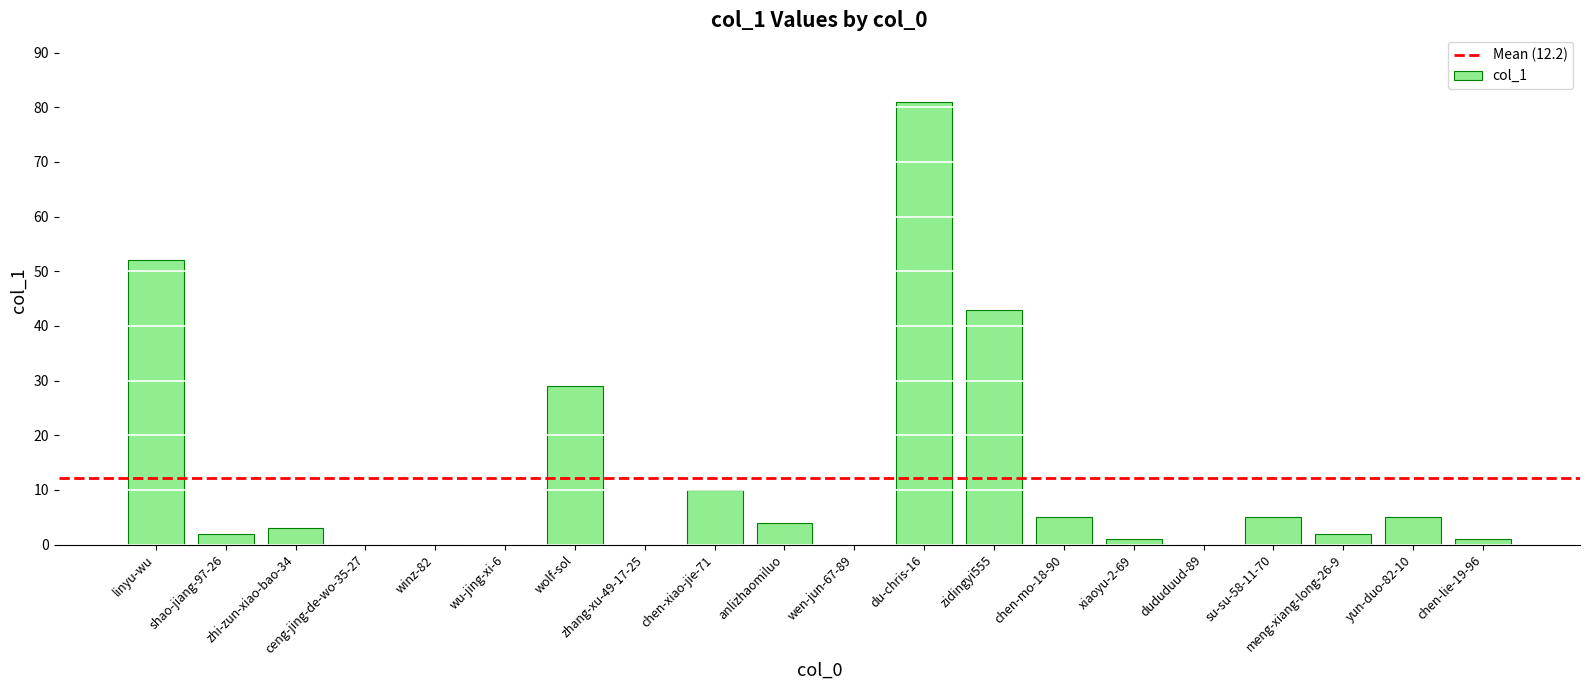

The value at shao-jiang-97-26 is 2. True or false?

True